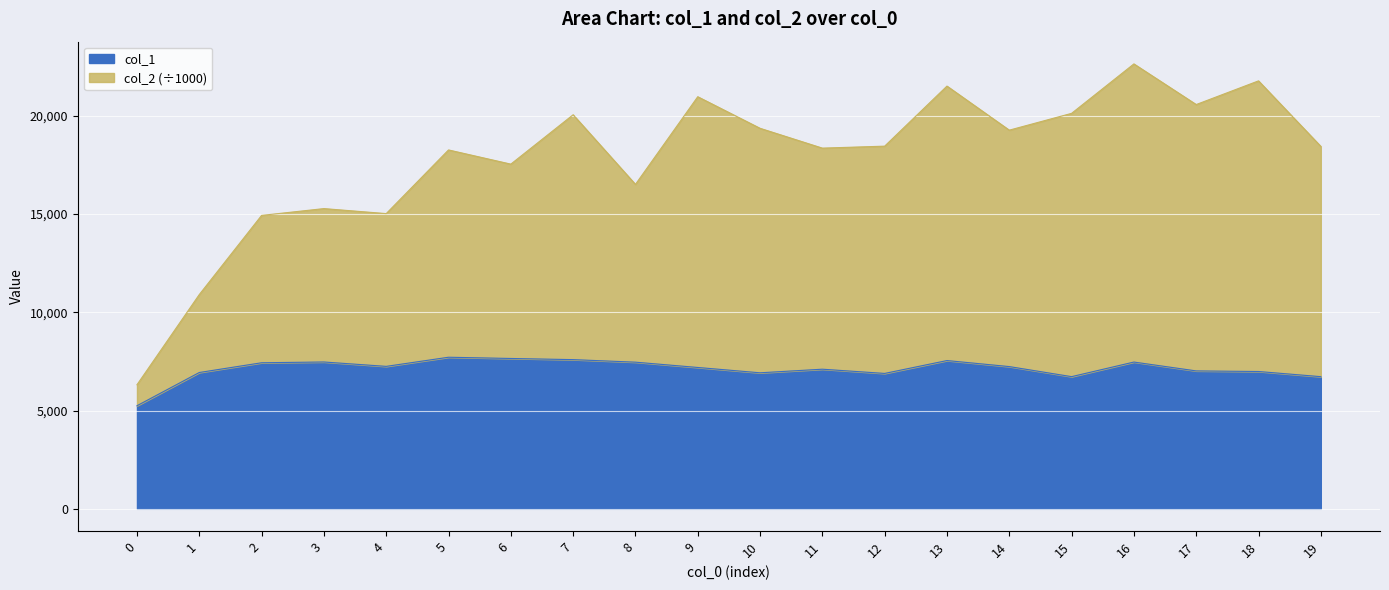

True or false: col_1 has more than 2 interior local peaks.

True